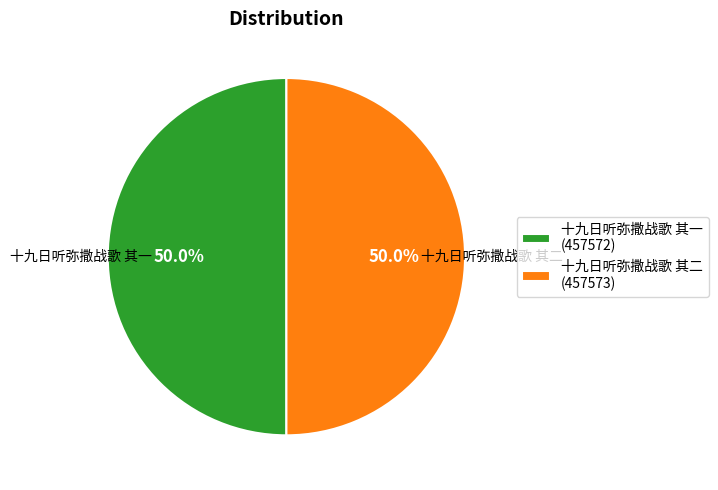

What percentage is the 十九日听弥撒战歌 其一 slice, to the nearest percent?

50%